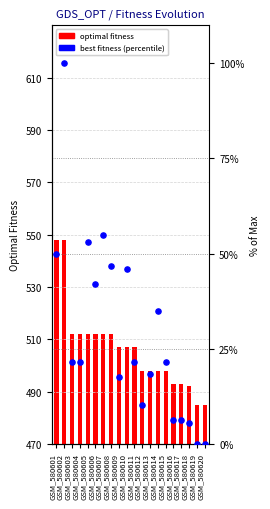

Is the value of Optimal Fitness at GSM_580620 greater than the value of Best Fitness (pct) at GSM_580617?

Yes